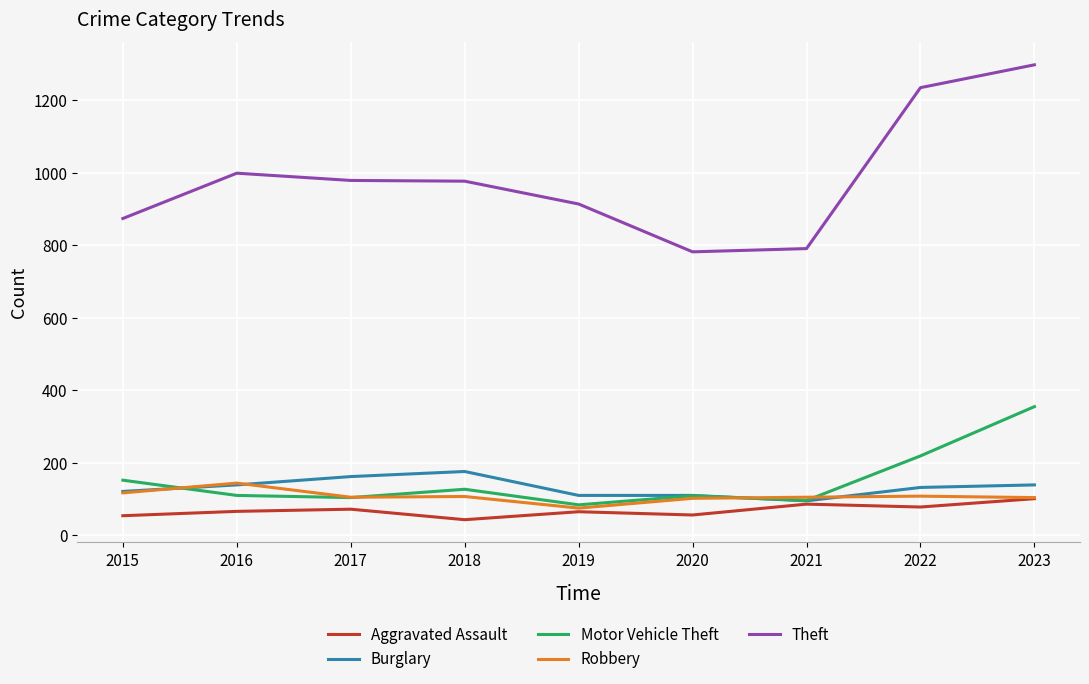

Which category has the highest value across all series?

2023